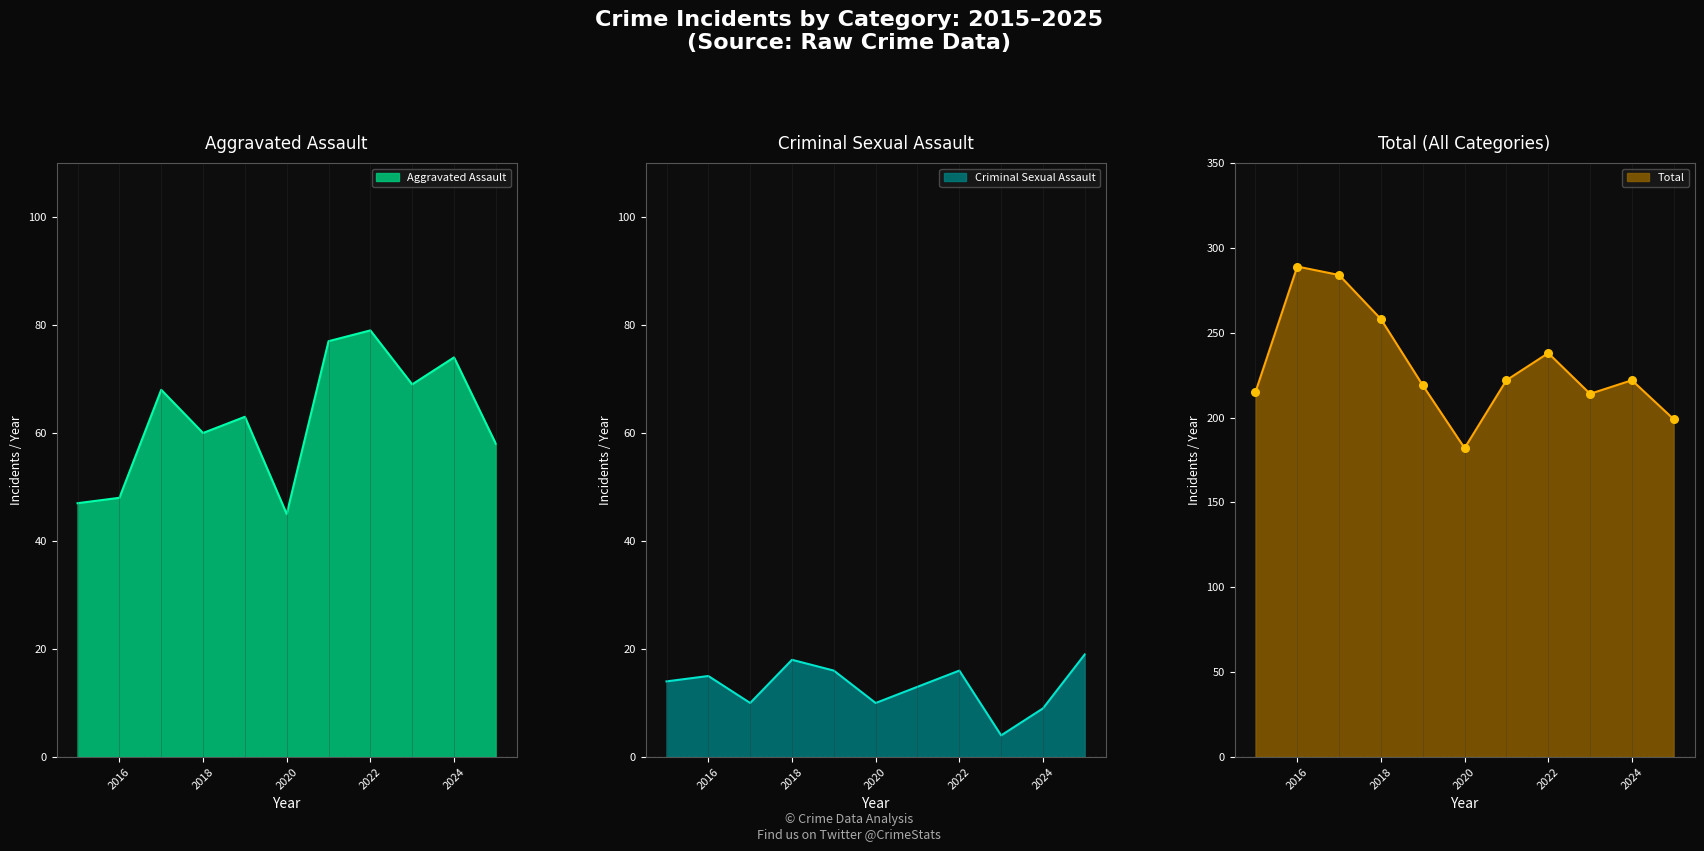

Which series contains the lowest Y value?

Criminal Sexual Assault